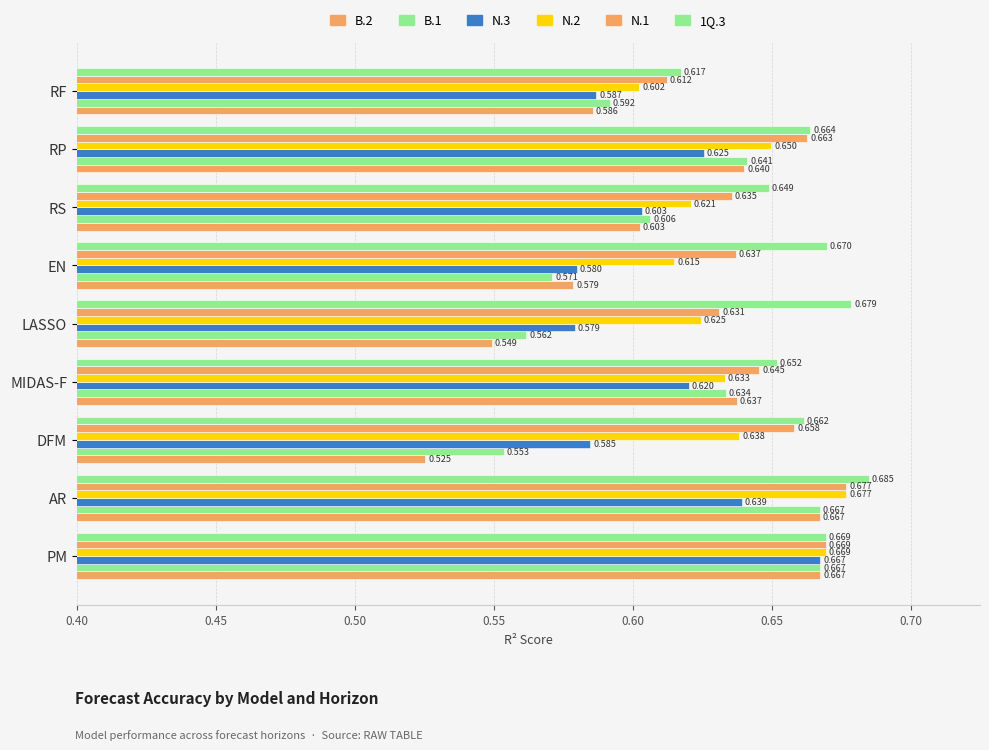

Count the number of data series in this chart.

6